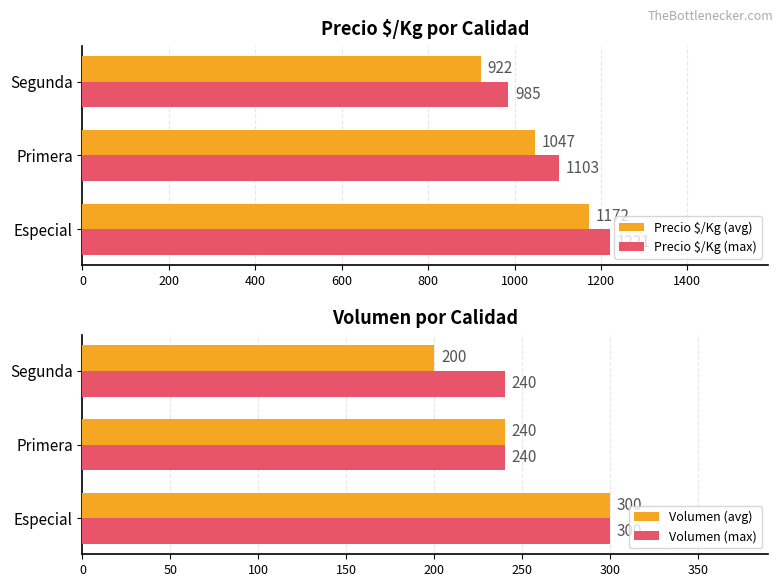

What is the sum of all Precio $/Kg (avg) values?

3141